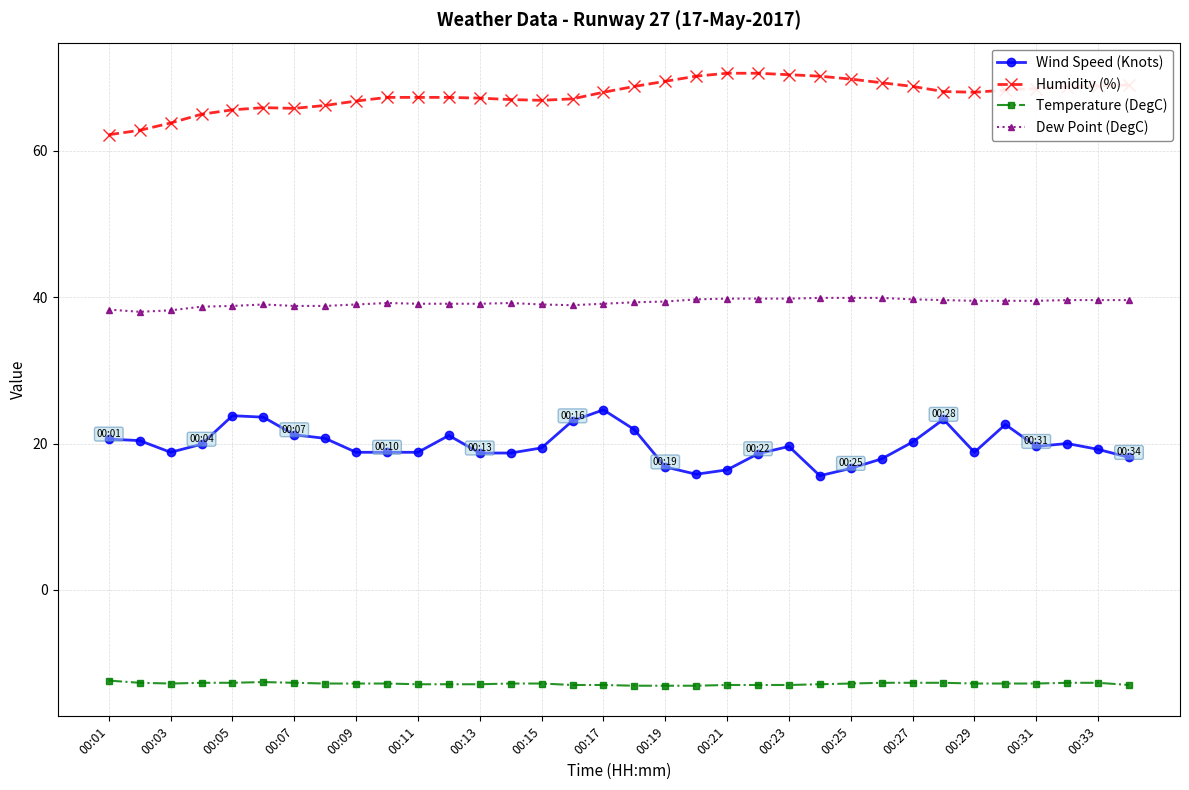

What is the average value of the Wind Speed (Knots) series?

19.8